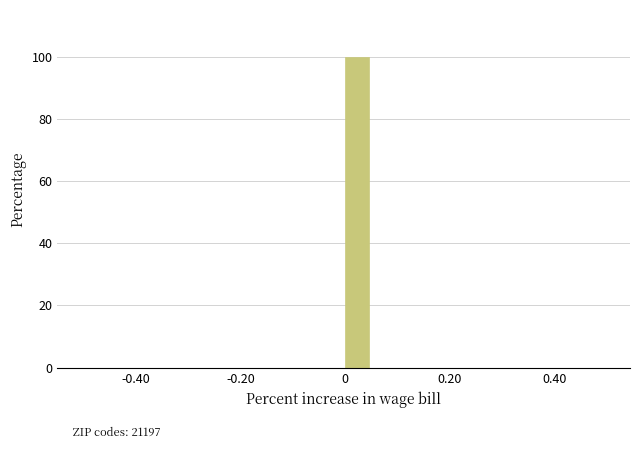

Read against the x-axis, roughly where is the centre of the tallest bar?

0.02